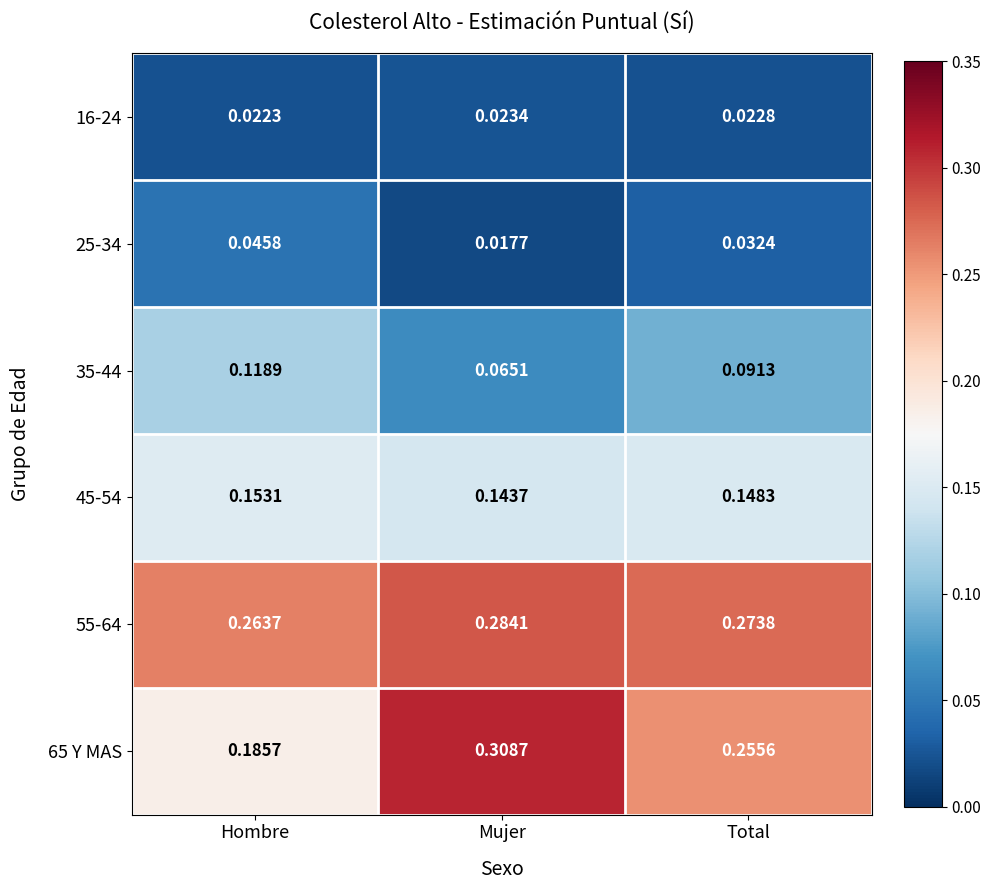

Which category has the lowest value in the 35-44 series?

Mujer